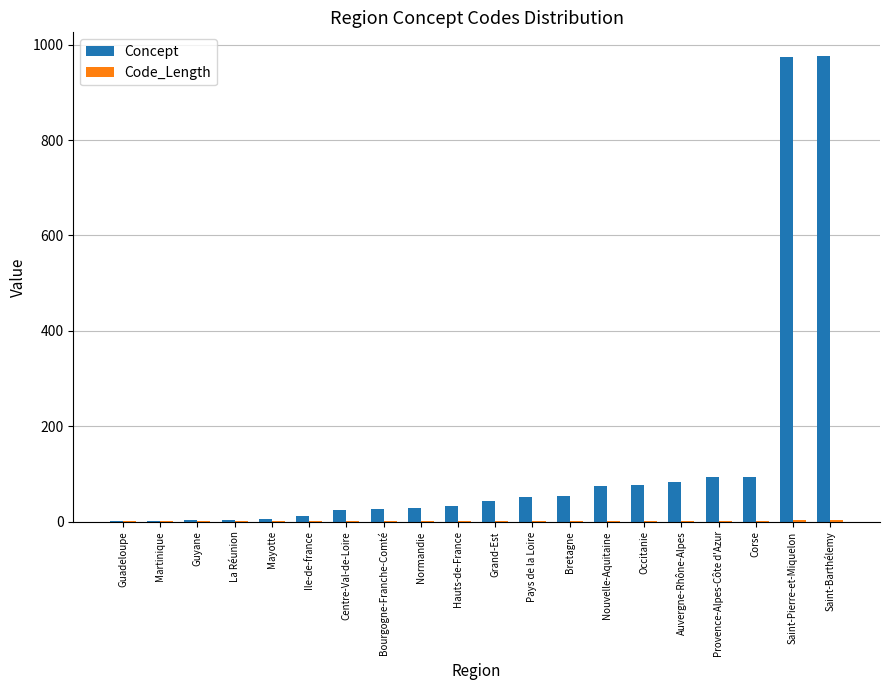

The value of Concept at Bretagne is 53. True or false?

True